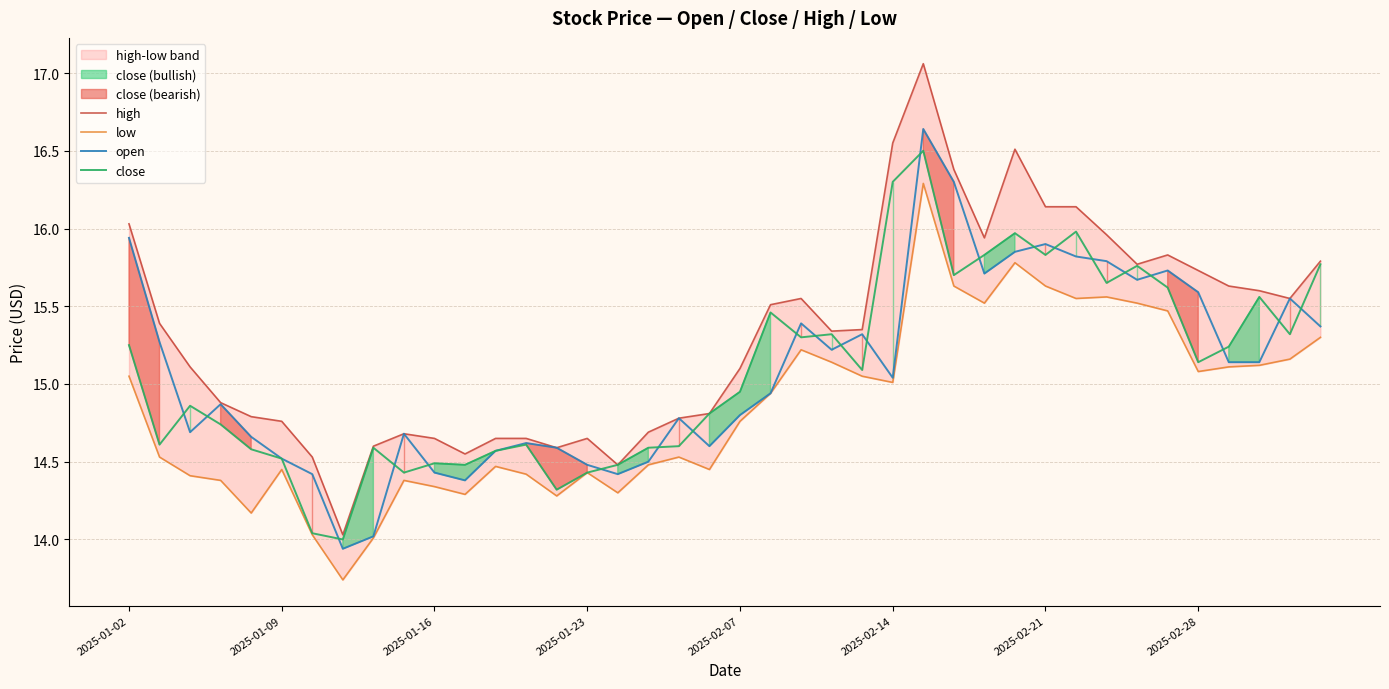

Which category has the highest value in the close series?

26